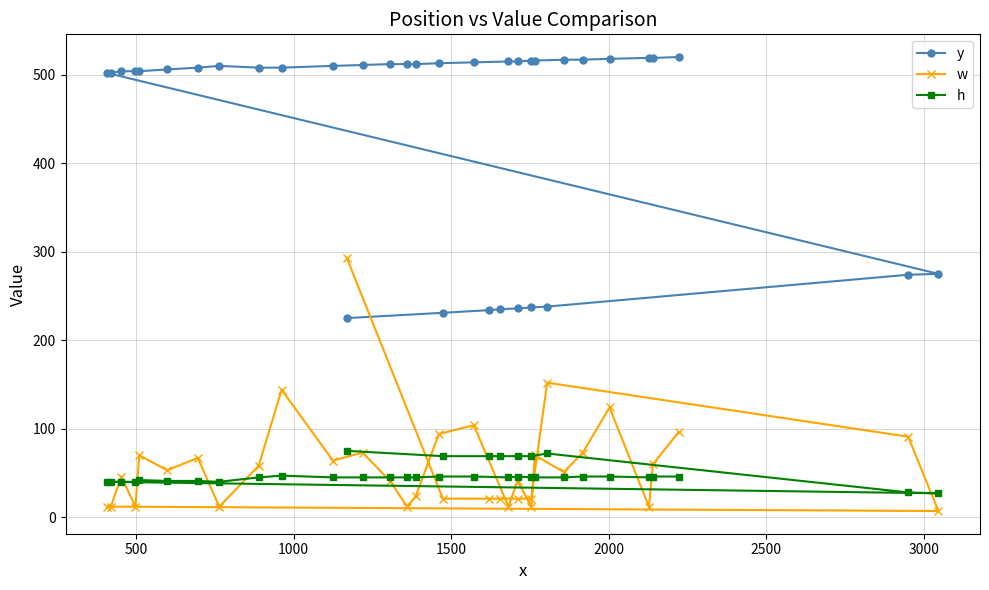

What is the greatest value displayed?

520